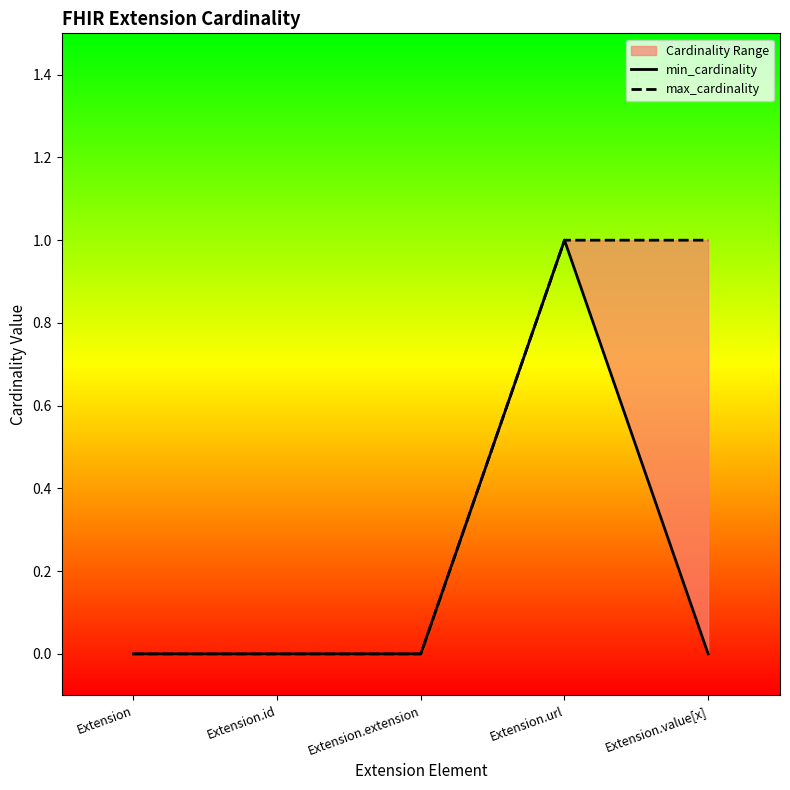

How many values in max_cardinality are above zero?

2